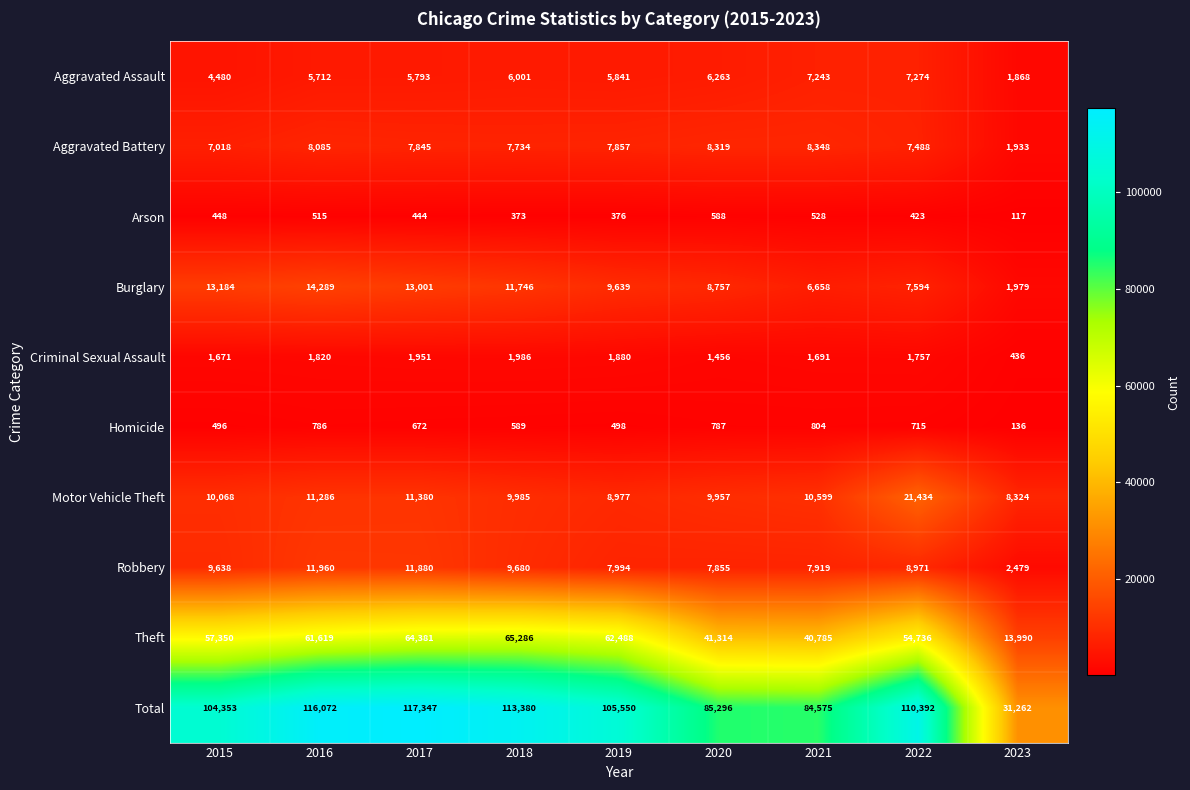

Count the number of categories in the chart.

9